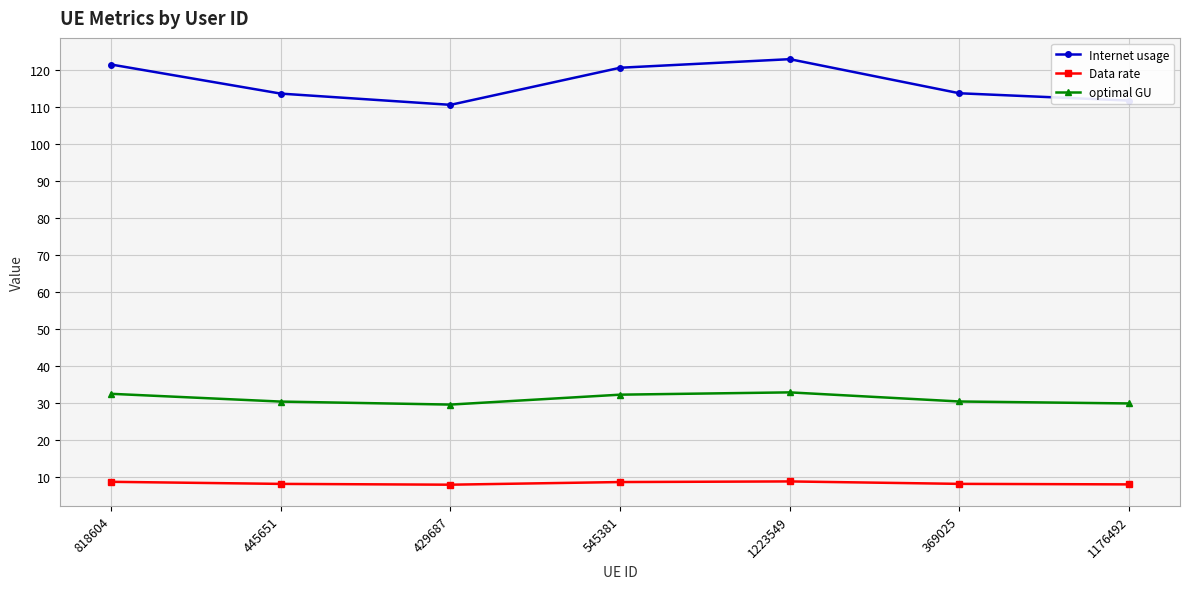

What is the total value across all series at 545381?

161.3